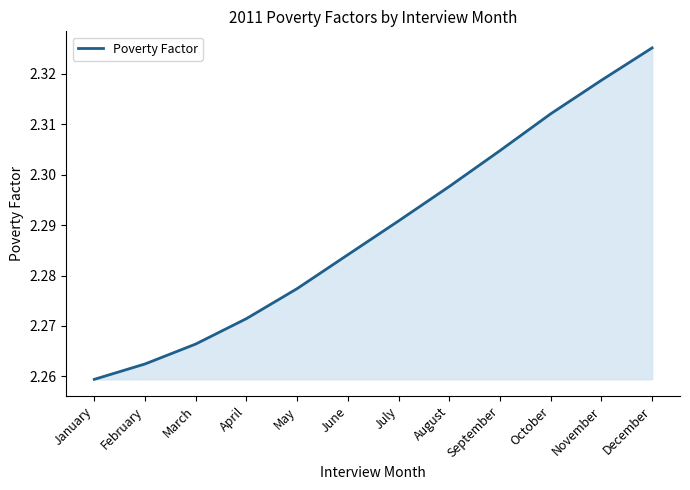

List the labels in order of value, largest first.

December, November, October, September, August, July, June, May, April, March, February, January